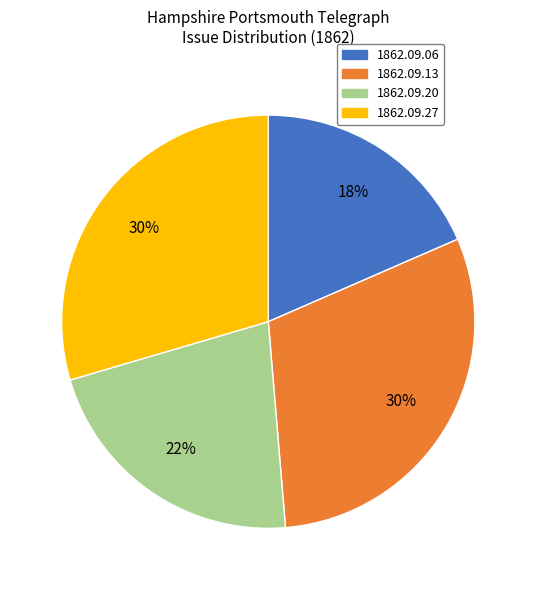

True or false: 1862.09.27 accounts for 30% of the total.

True